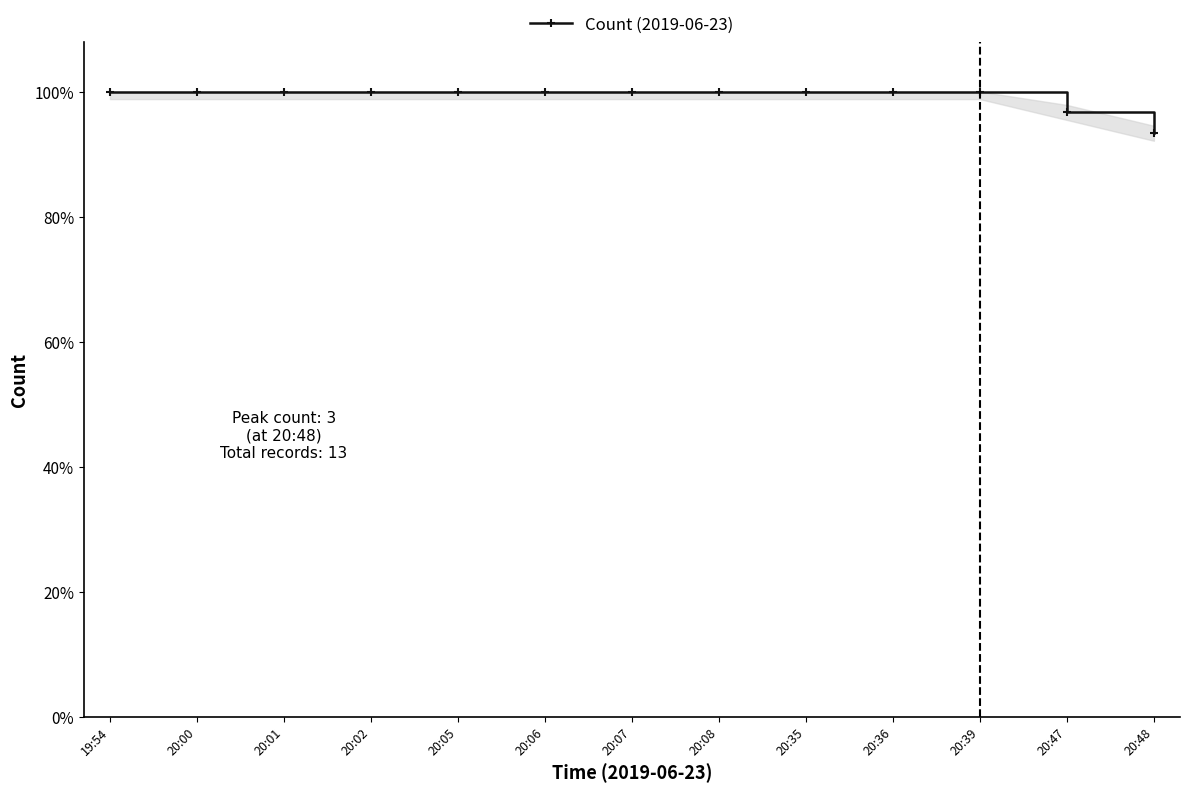

Reading left to right, what are all the values shown in this chart?

19:54=1.0	20:00=1.0	20:01=1.0	20:02=1.0	20:05=1.0	20:06=1.0	20:07=1.0	20:08=1.0	20:35=1.0	20:36=1.0	20:39=1.0	20:47=1.0	20:48=0.9